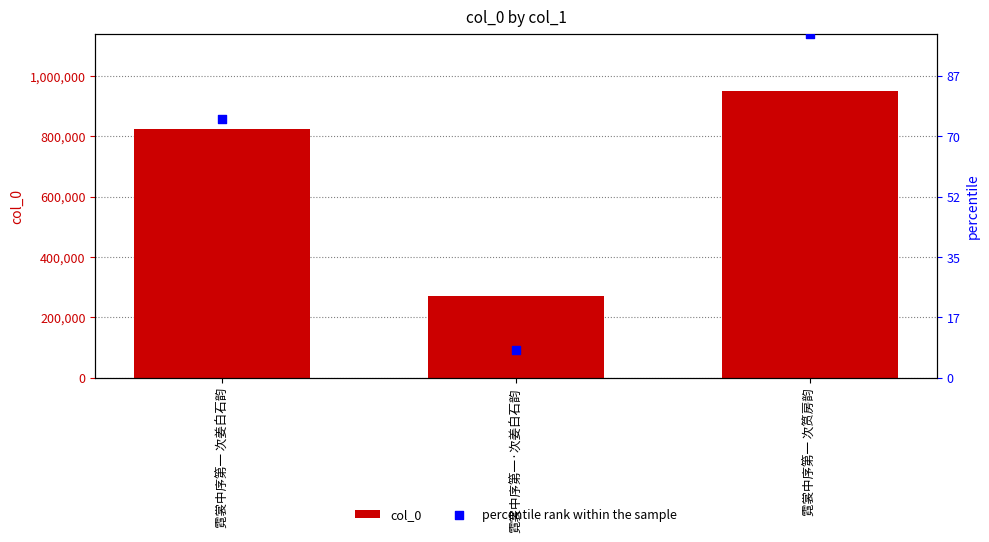

Which series has the largest total across all categories?

percentile rank within the sample